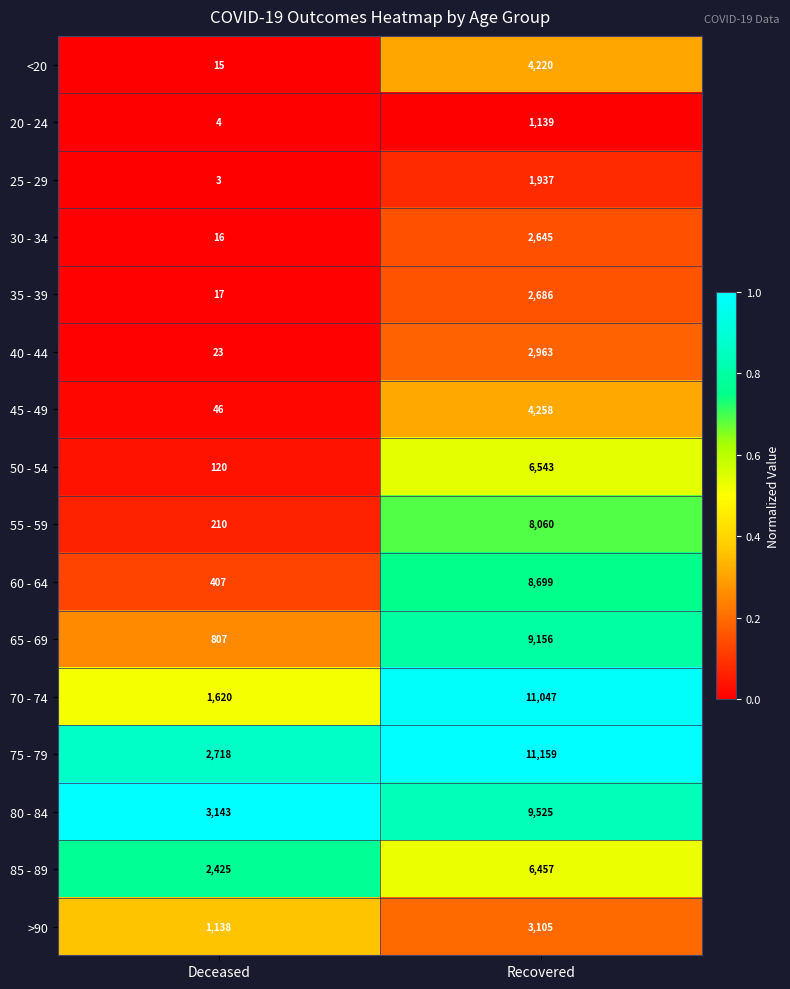

What is the difference between the maximum and minimum values in the 60 - 64 series?

8292